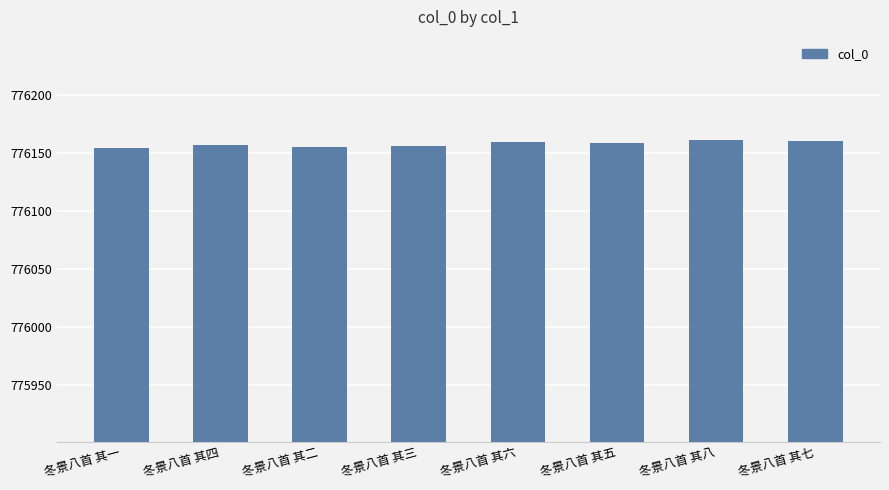

What is the difference between the maximum and minimum values?

7